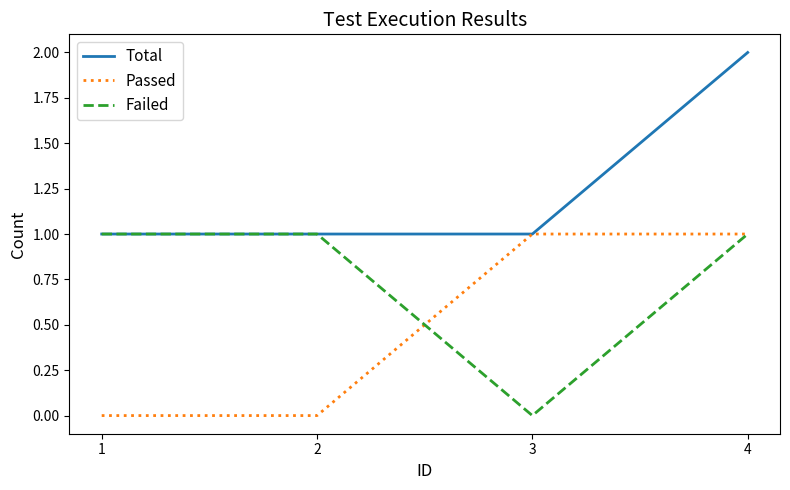

What is the average value of the Failed series?

1